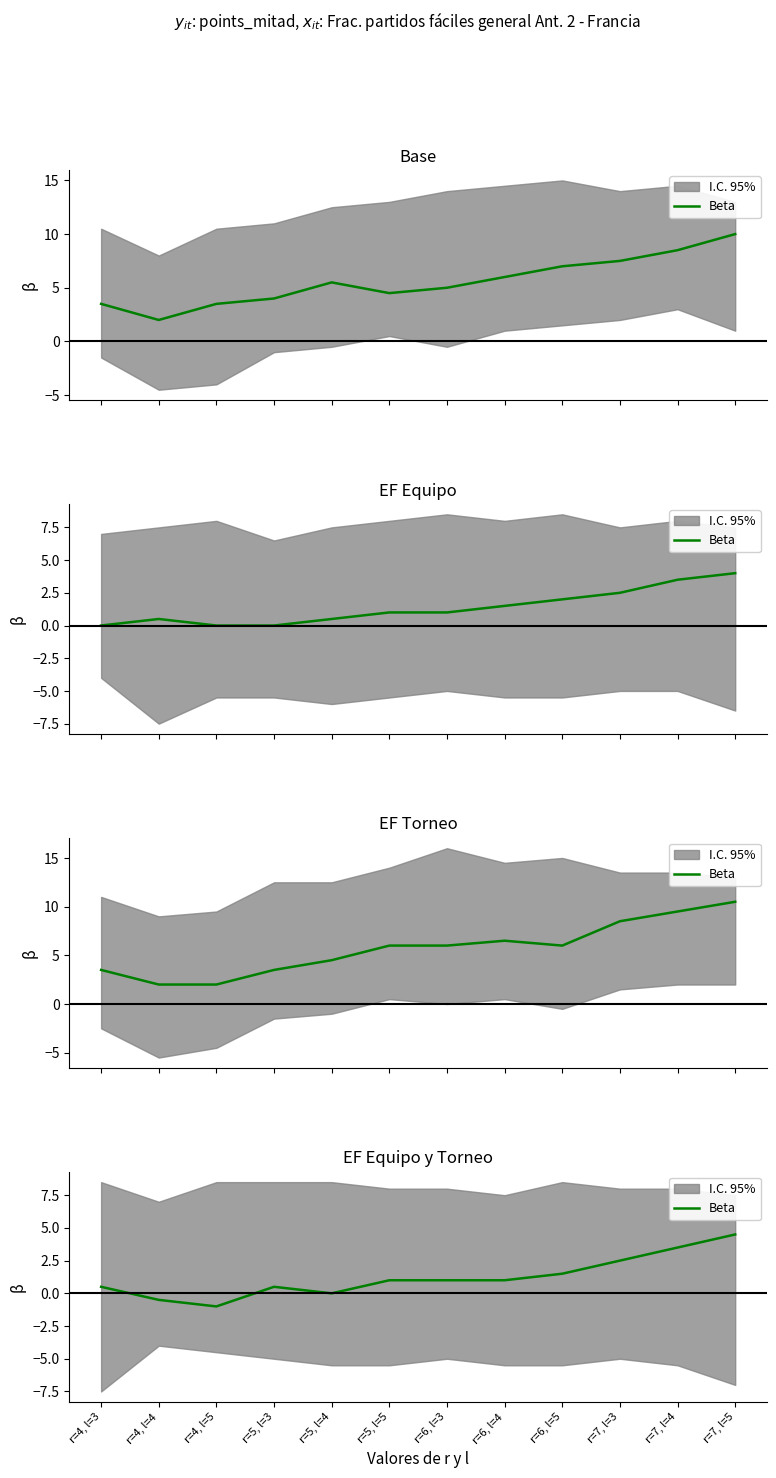

What position from the right is r=4, l=4?

11